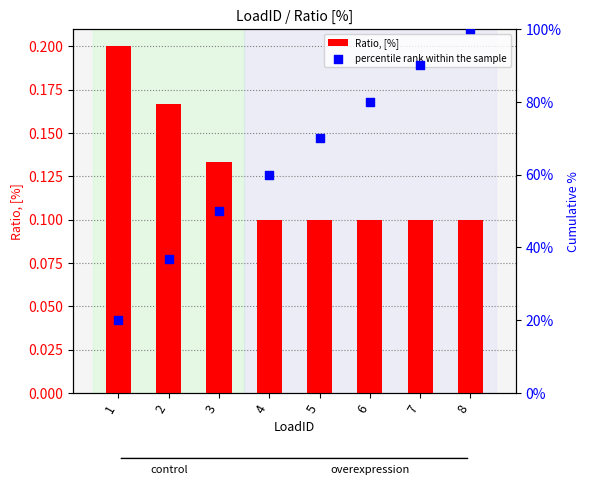

Is the value of Ratio, [%] at 2 greater than the value of percentile rank within the sample at 3?

No